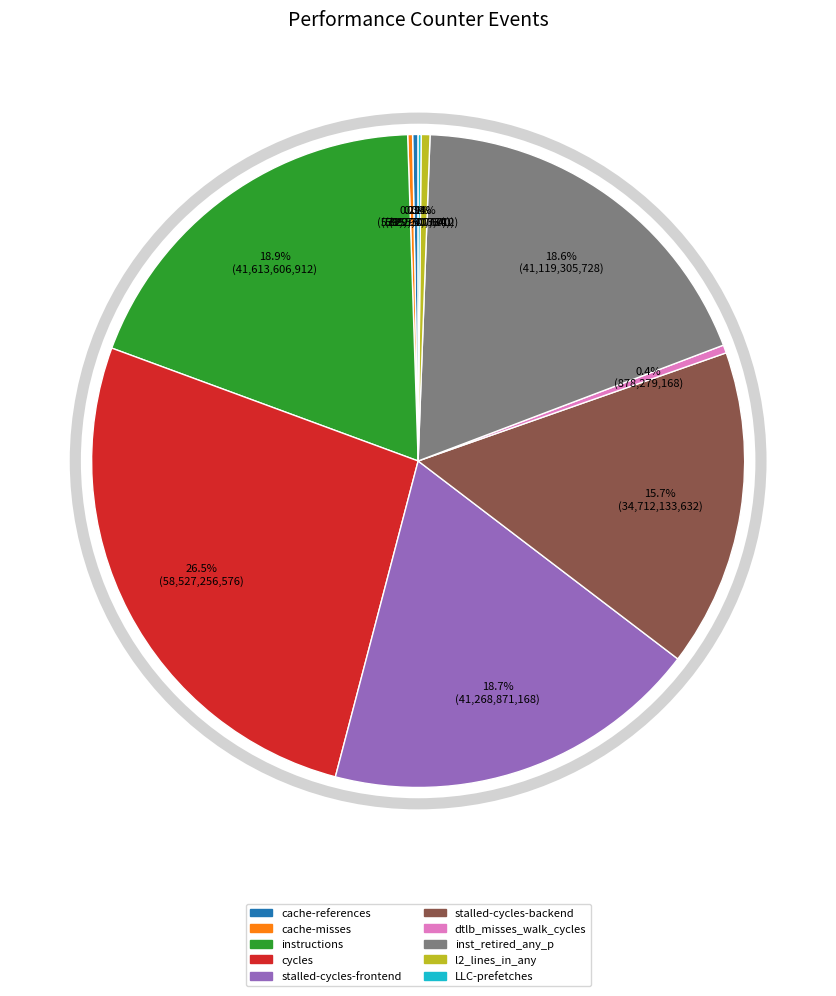

Which has a higher value, cycles or instructions?

cycles